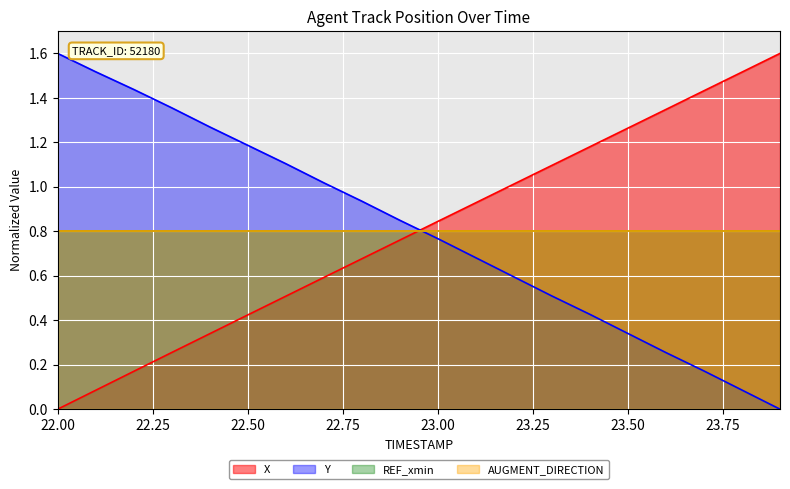

Is the value of X at 22.00 greater than the value of Y at 18?

No